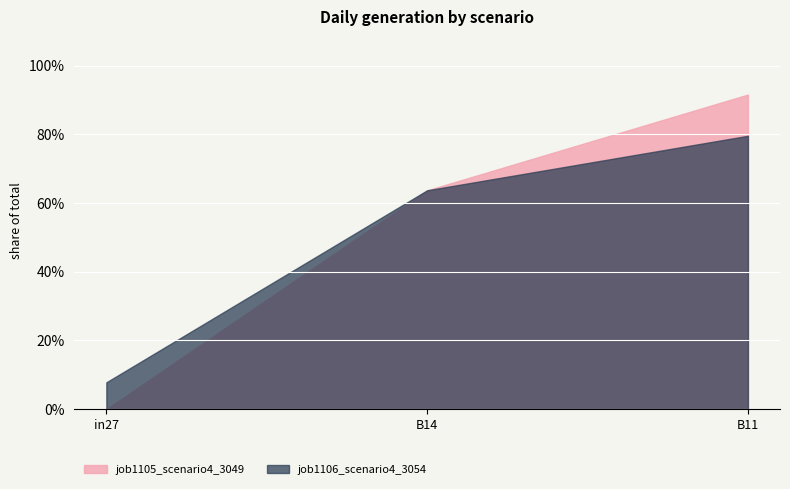

Rank the categories by job1105_scenario4_3049 value from lowest to highest.

in27, B14, B11